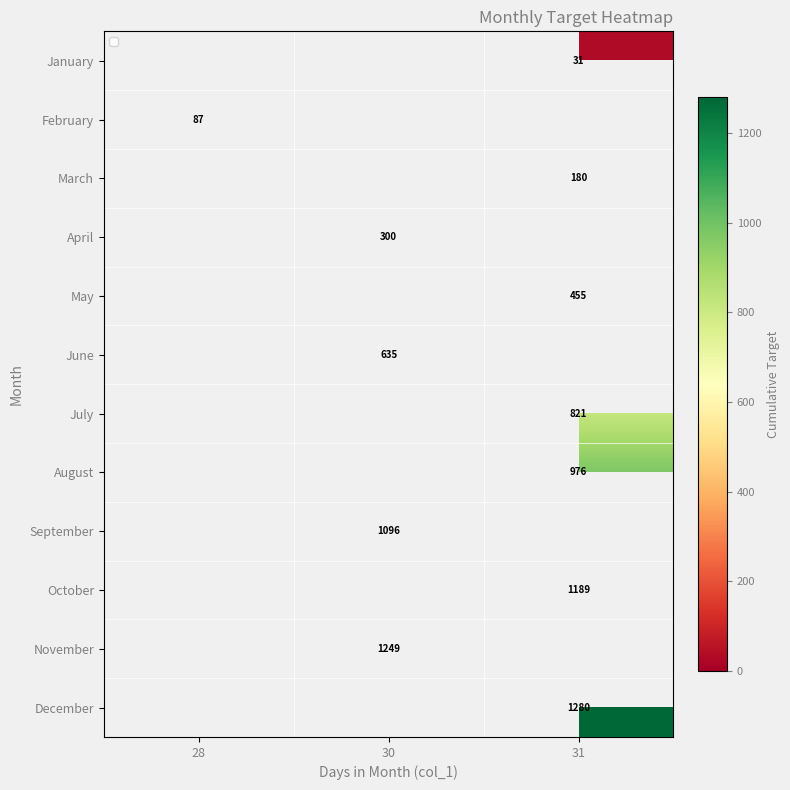

True or false: July has a value of 821 at 31.

True